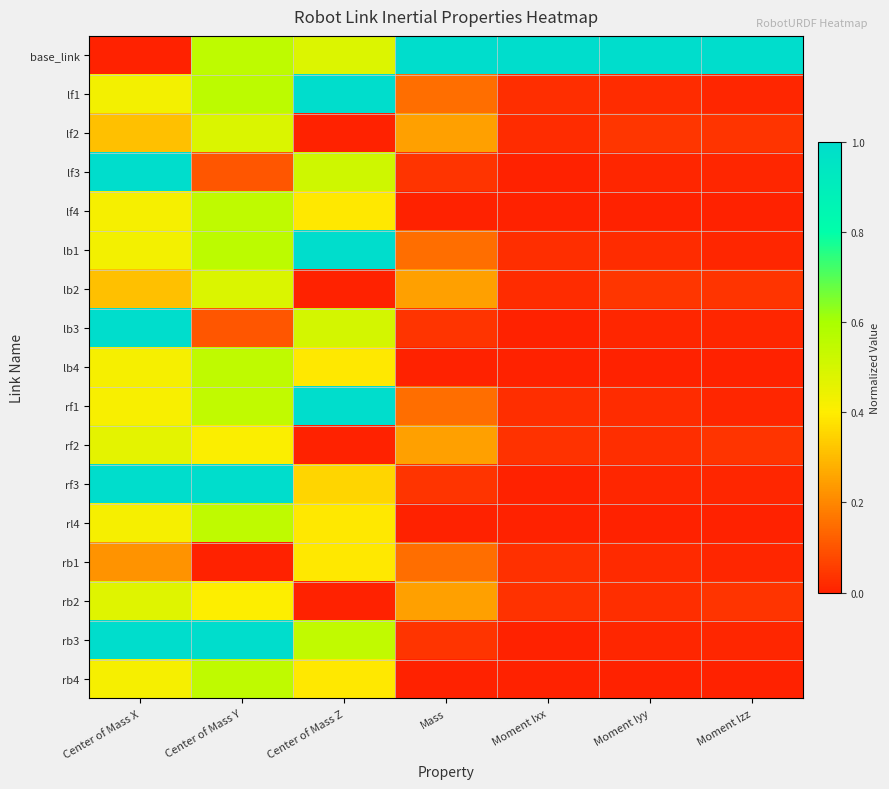

At how many categories does at least one series exceed 0?

7